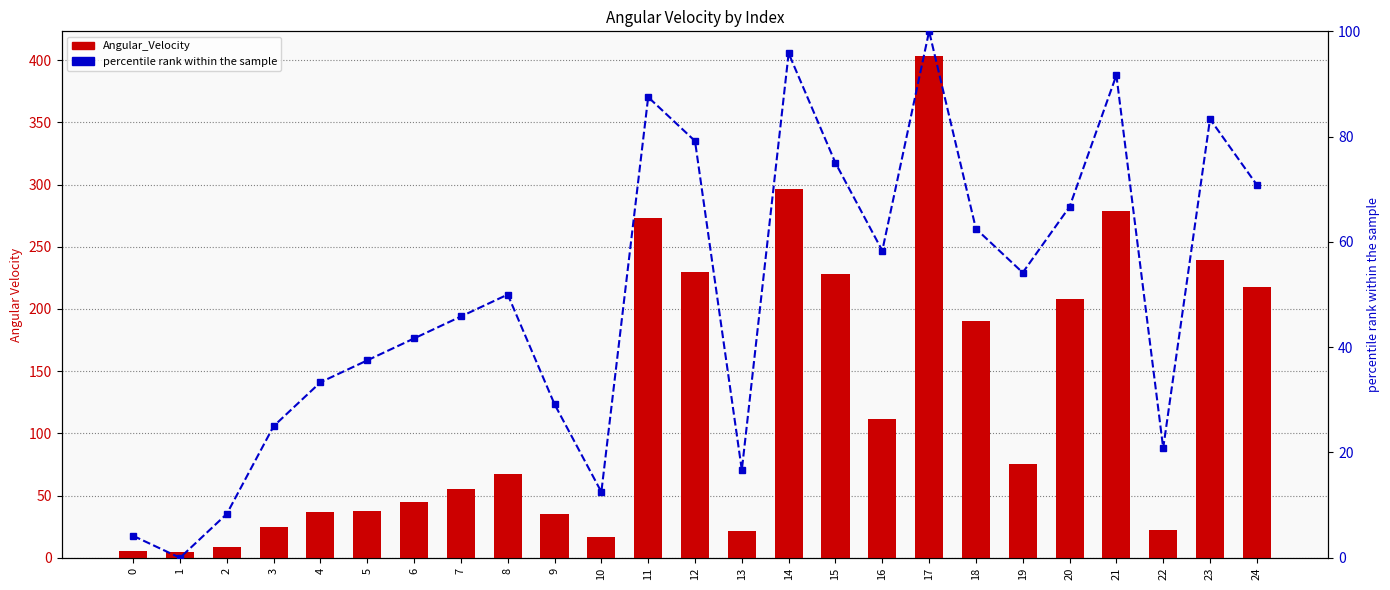

What are all the series names shown in the legend?

Angular_Velocity, percentile rank within the sample